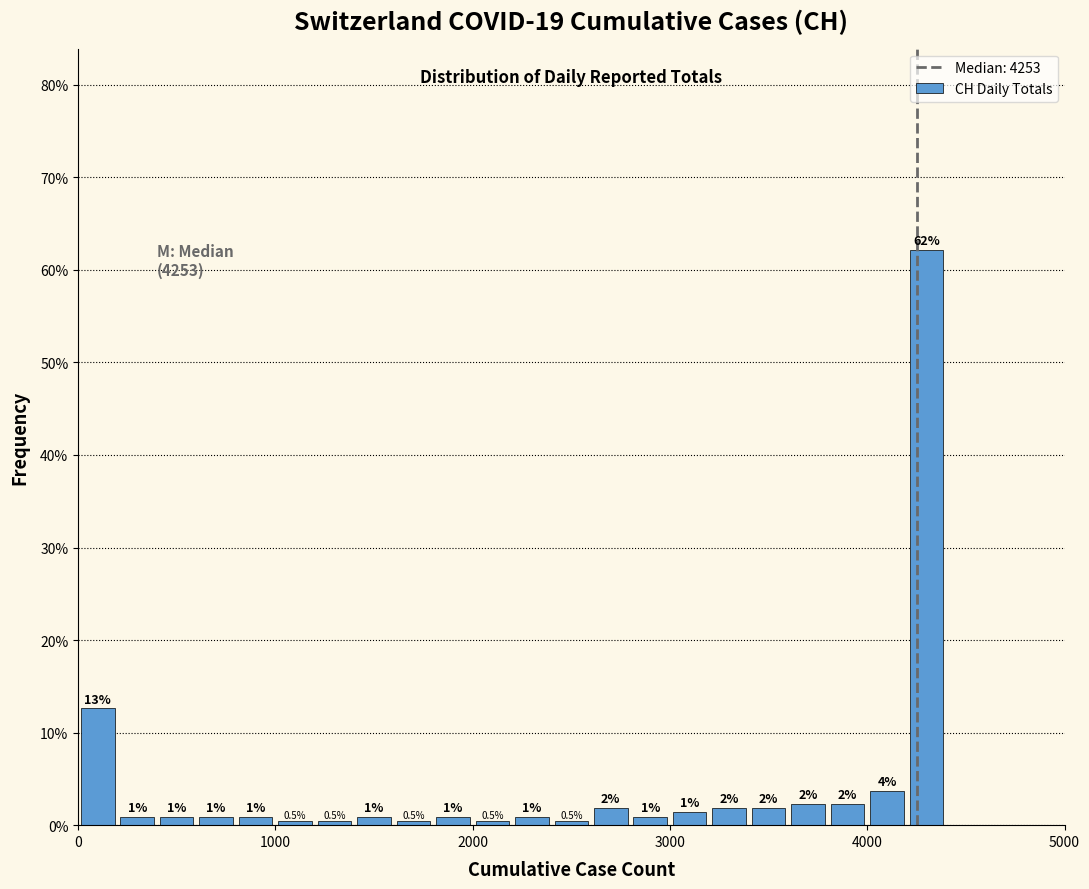

Around what value on the x-axis is the tallest bar? Give the approximate position of its centre, as read against the axis.

4300